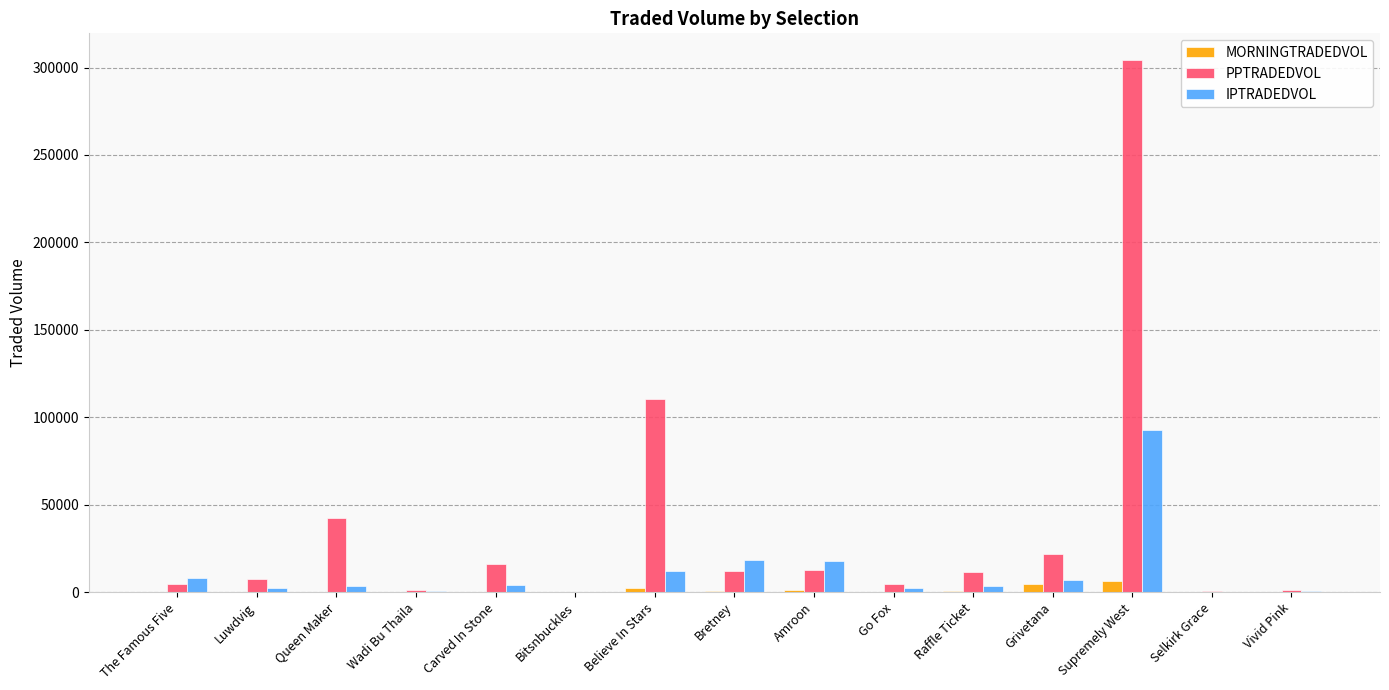

Between Believe In Stars and Vivid Pink, which series saw the biggest shift?

PPTRADEDVOL